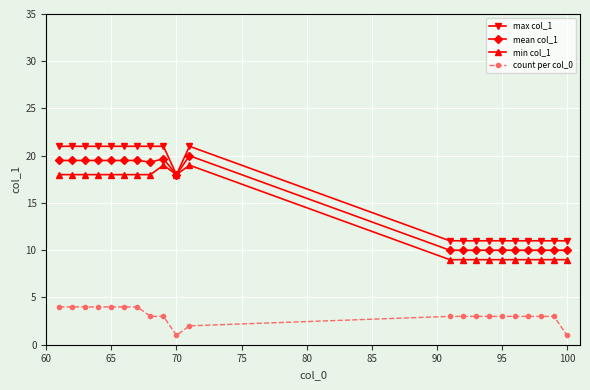

True or false: count per col_0 and min col_1 intersect in this chart.

False